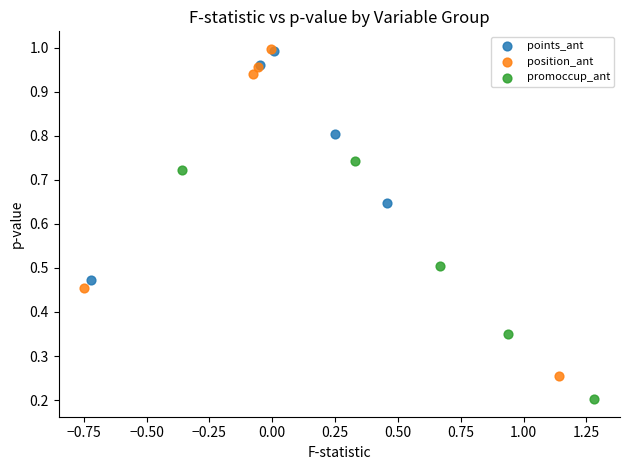

Which series contains the lowest Y value?

promoccup_ant